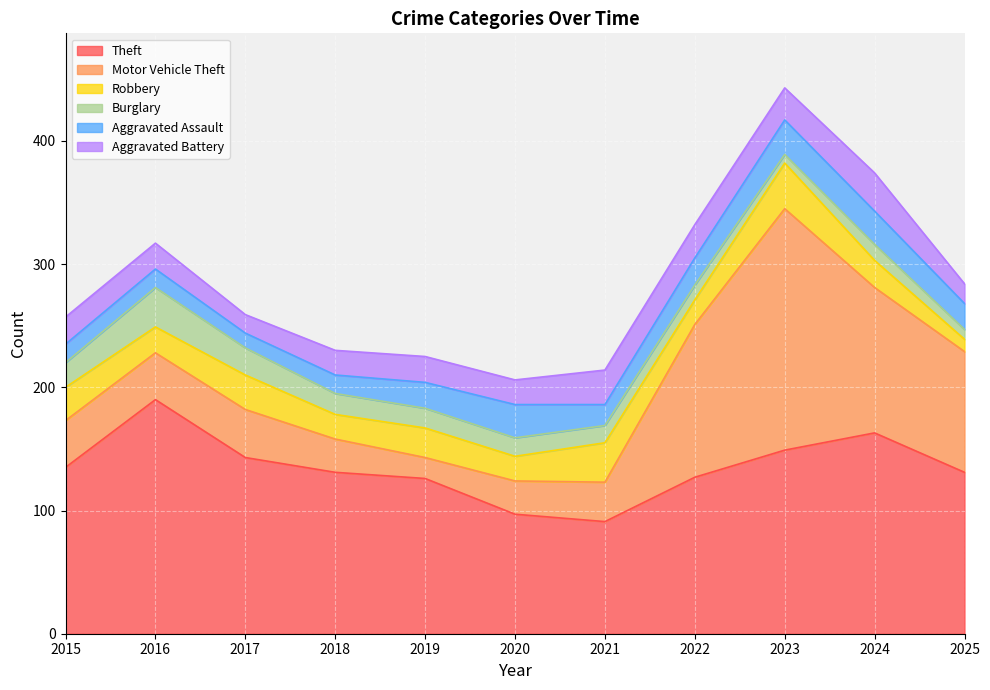

In Robbery, how many points are higher than both neighbors (excluding endpoints)?

4